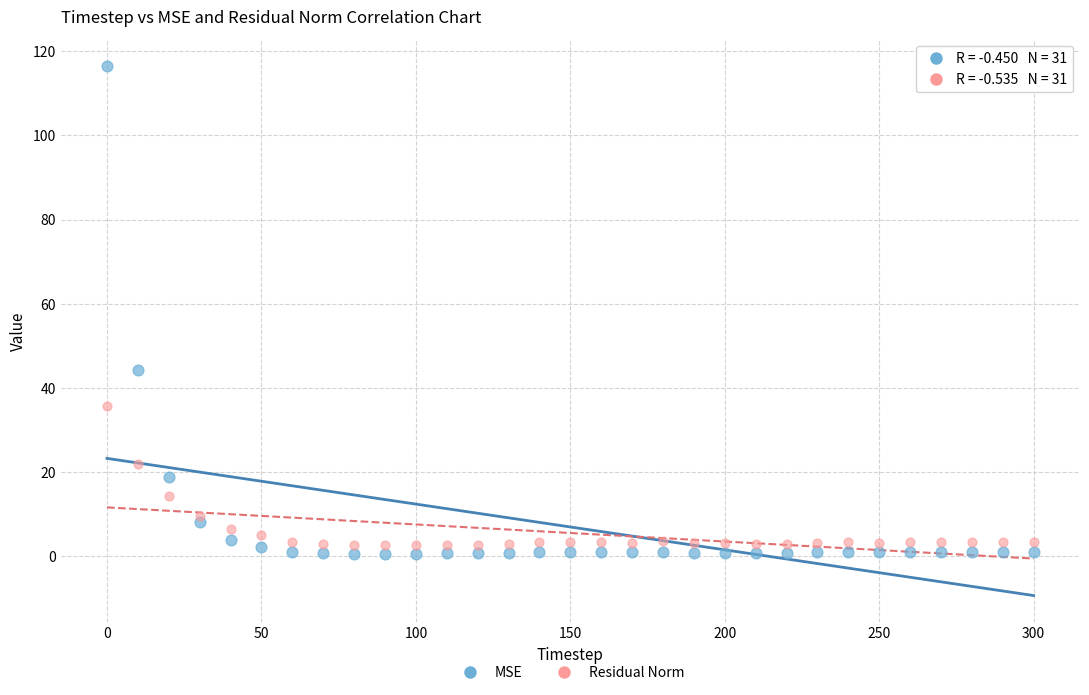

Which series contains the lowest Y value?

MSE